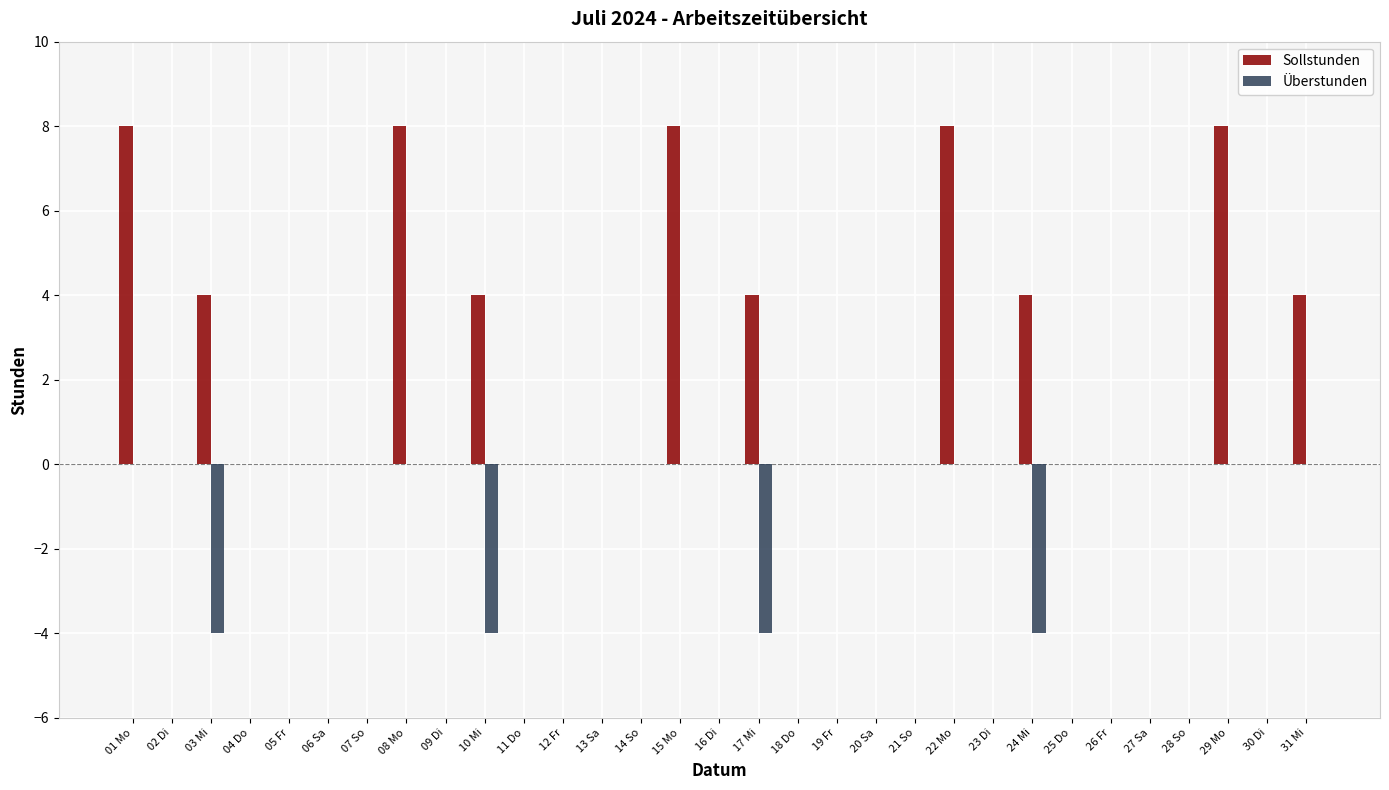

What is the highest value of the Sollstunden series?

8